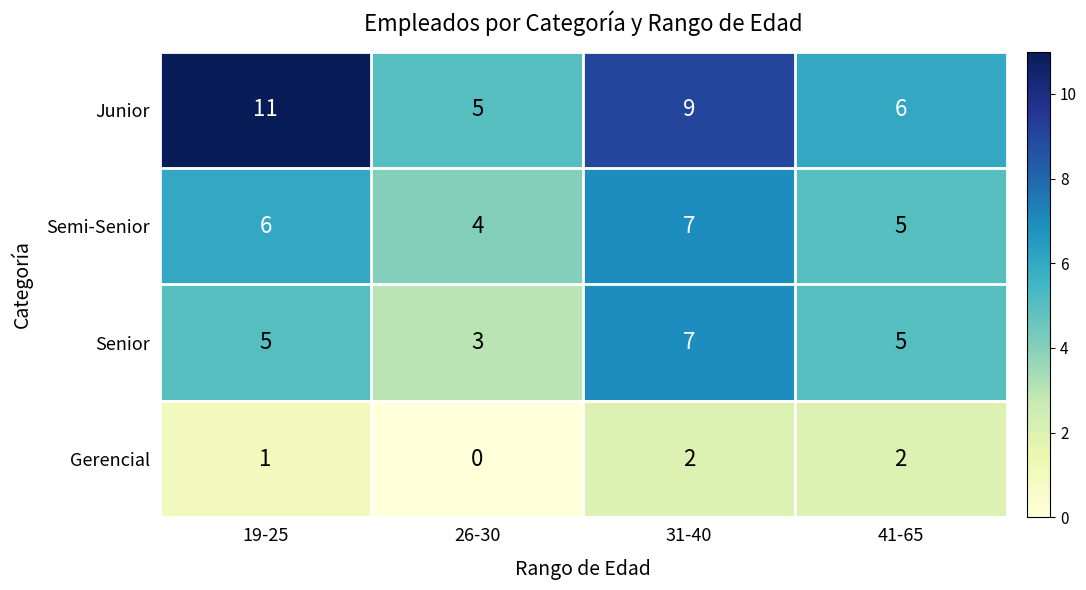

Reading left to right, list all the values displayed in this chart.

Junior: 11	5	9	6
Semi-Senior: 6	4	7	5
Senior: 5	3	7	5
Gerencial: 1	0	2	2